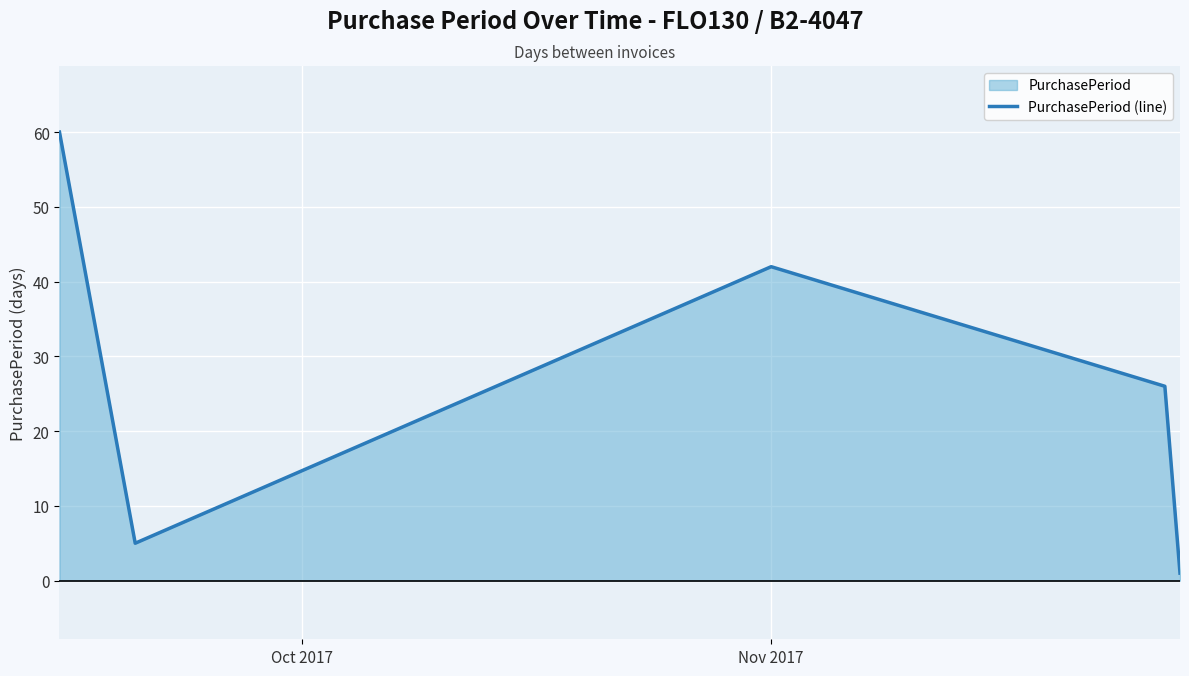

What is the difference between the second highest and minimum values?

41